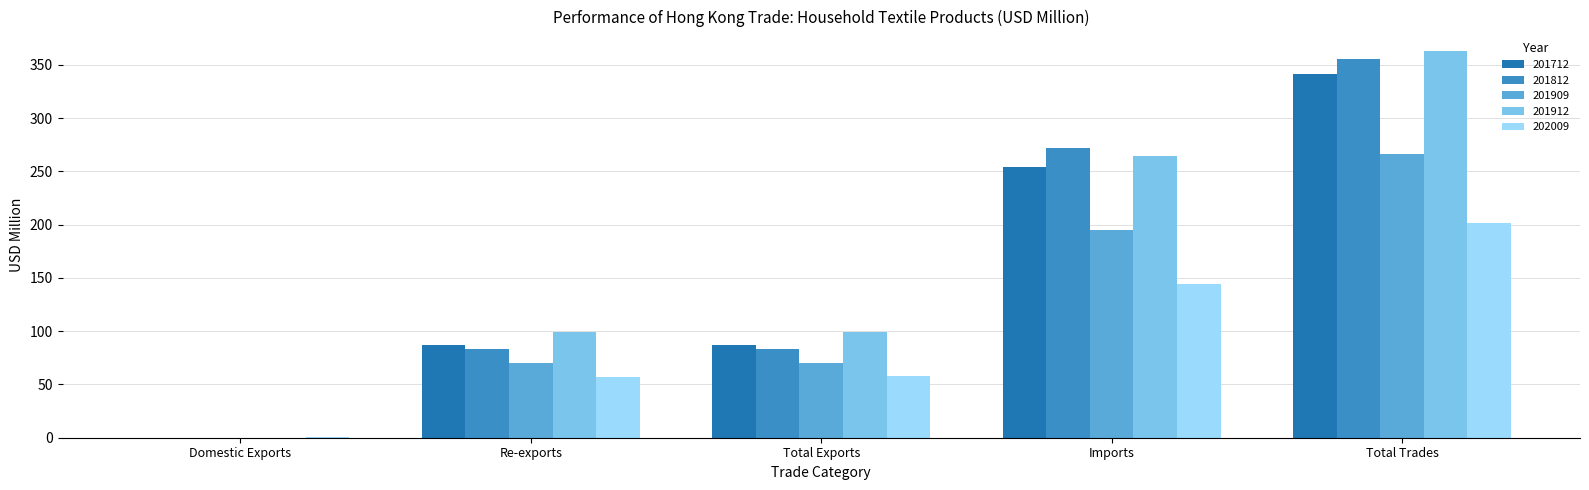

Which series has the largest total across all categories?

201912